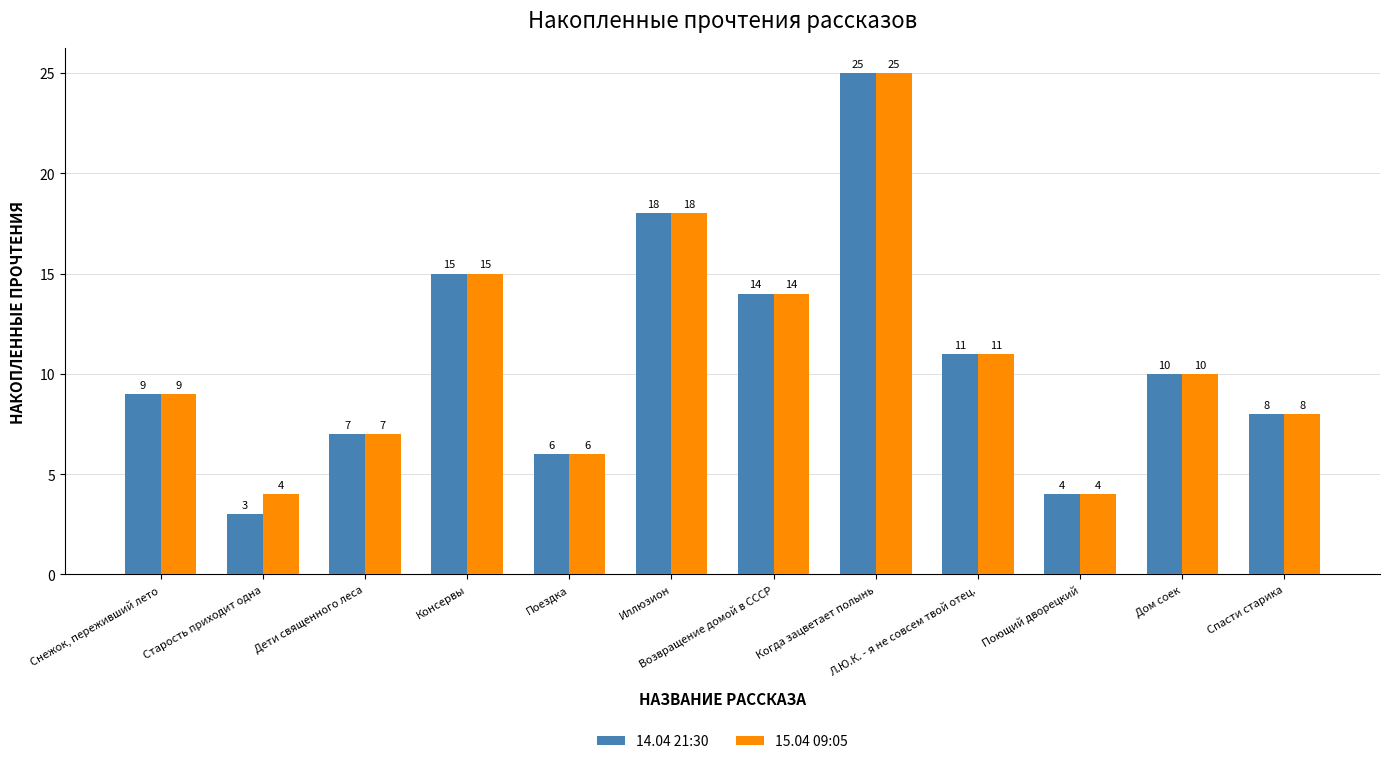

What is the label of the 5th bar from the left?

Поездка